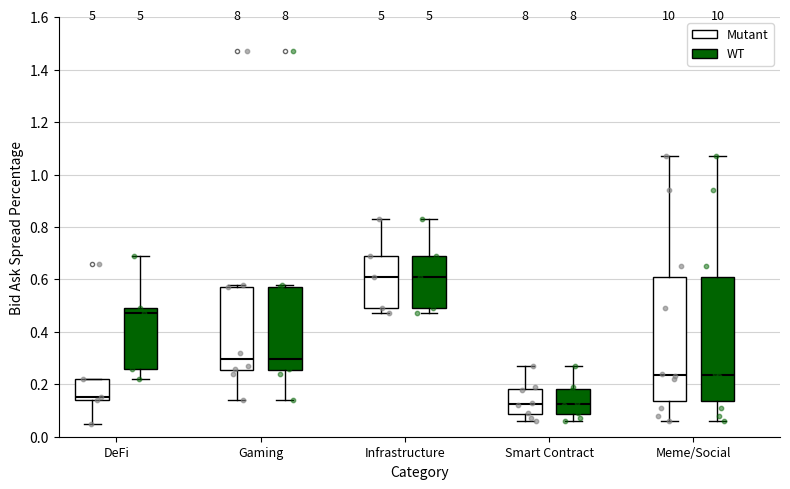

Where does the upper whisker of the box for Meme/Social (Mutant) end on the y-axis? The values are not printed on the chart, so give them approximately, as read against the axis.

1.08